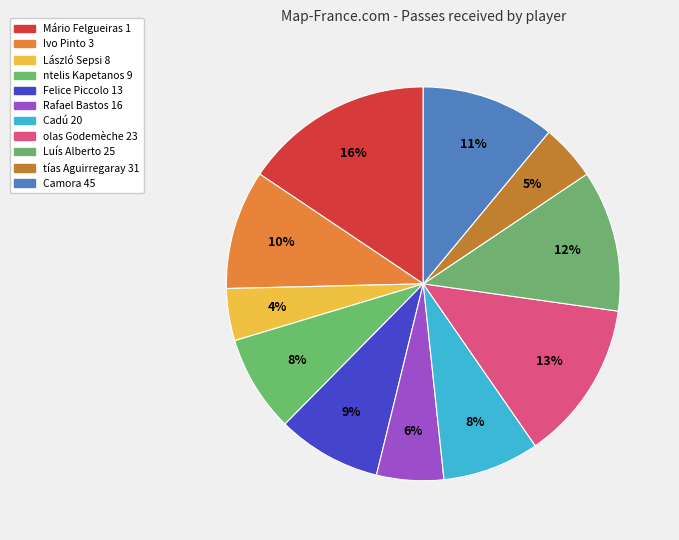

Which category has the biggest portion of the pie?

Mário Felgueiras 1